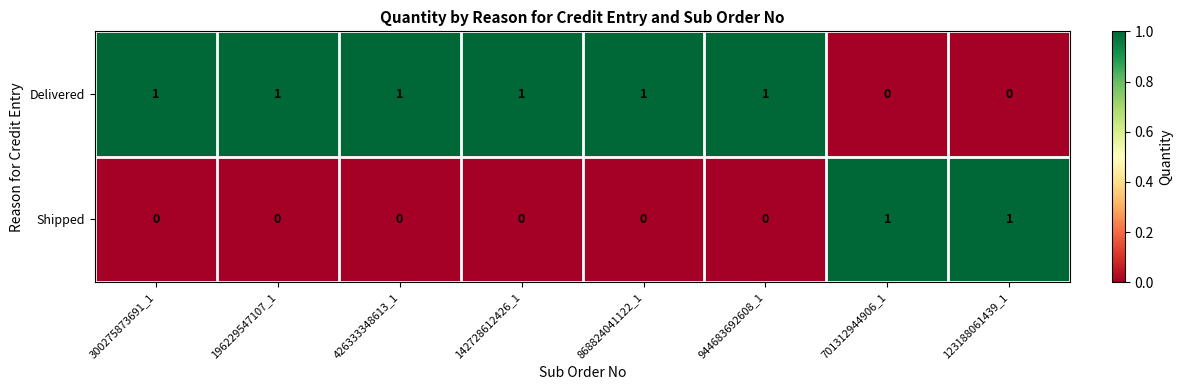

Is it true that Delivered equals 1 at 300275873691_1?

True